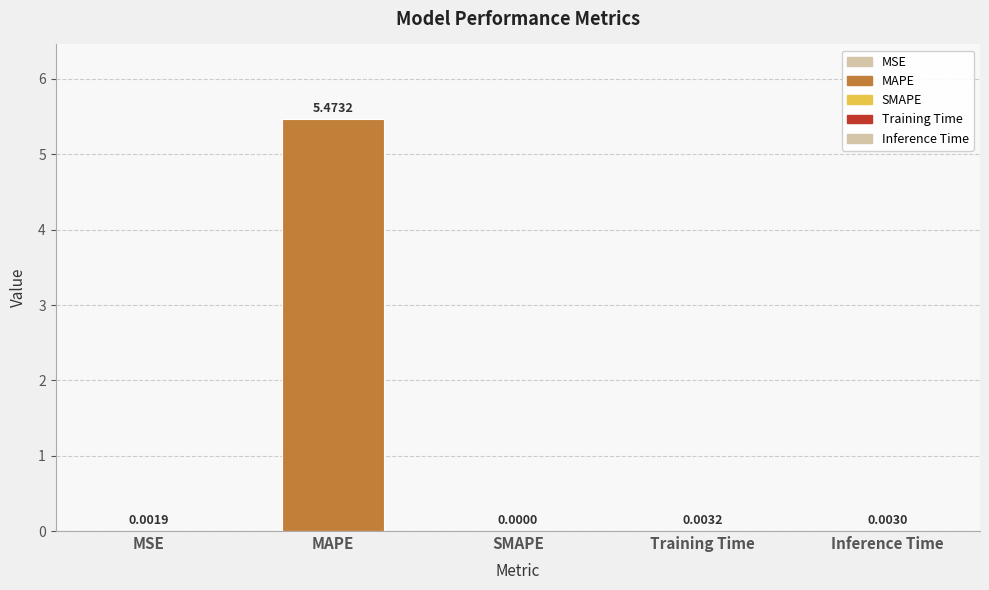

Where is the data nearest to the value 2?

Training Time